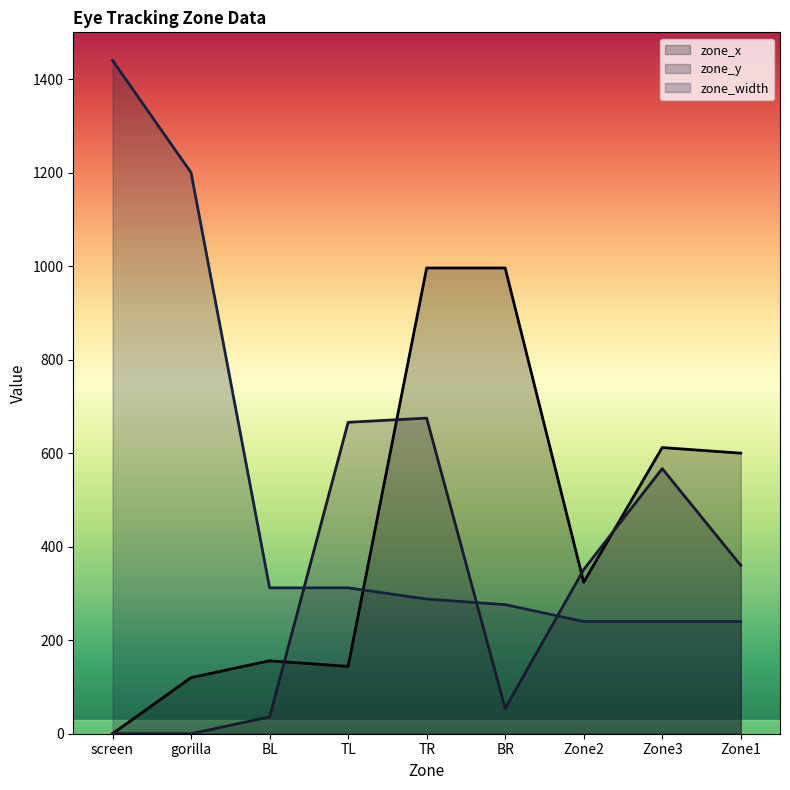

What is the label of the 8th point from the right?

gorilla